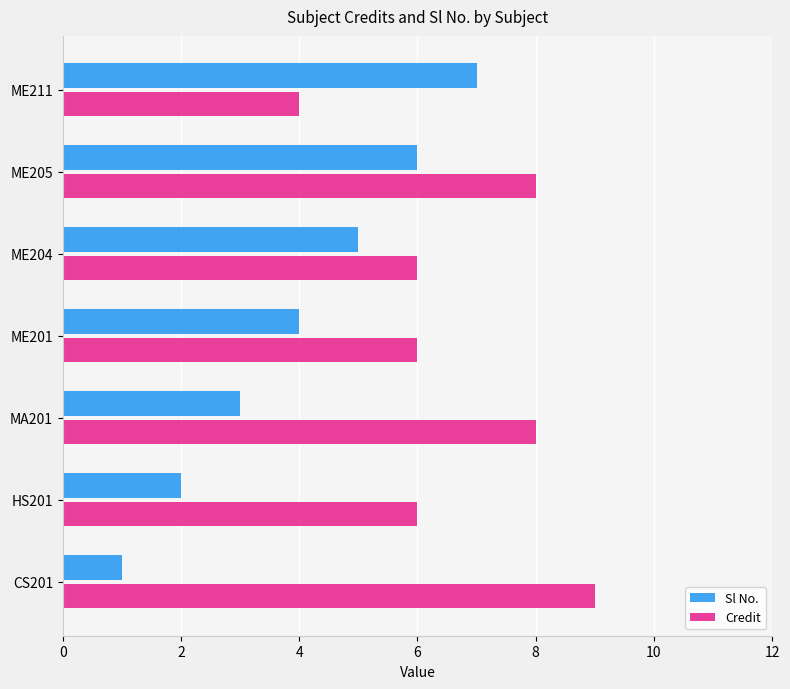

Between CS201 and ME211, which series saw the biggest shift?

Sl No.